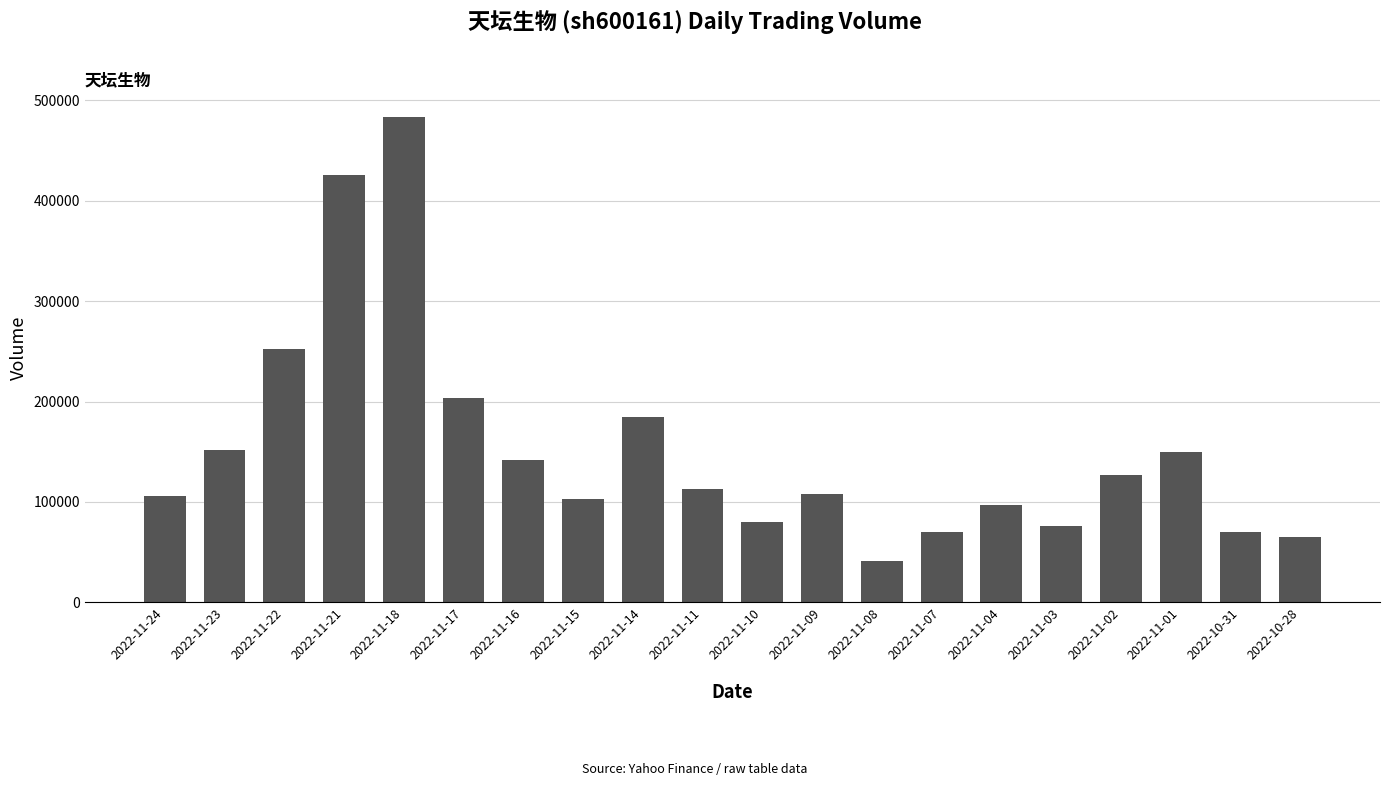

How many data points are less than 113090?

10